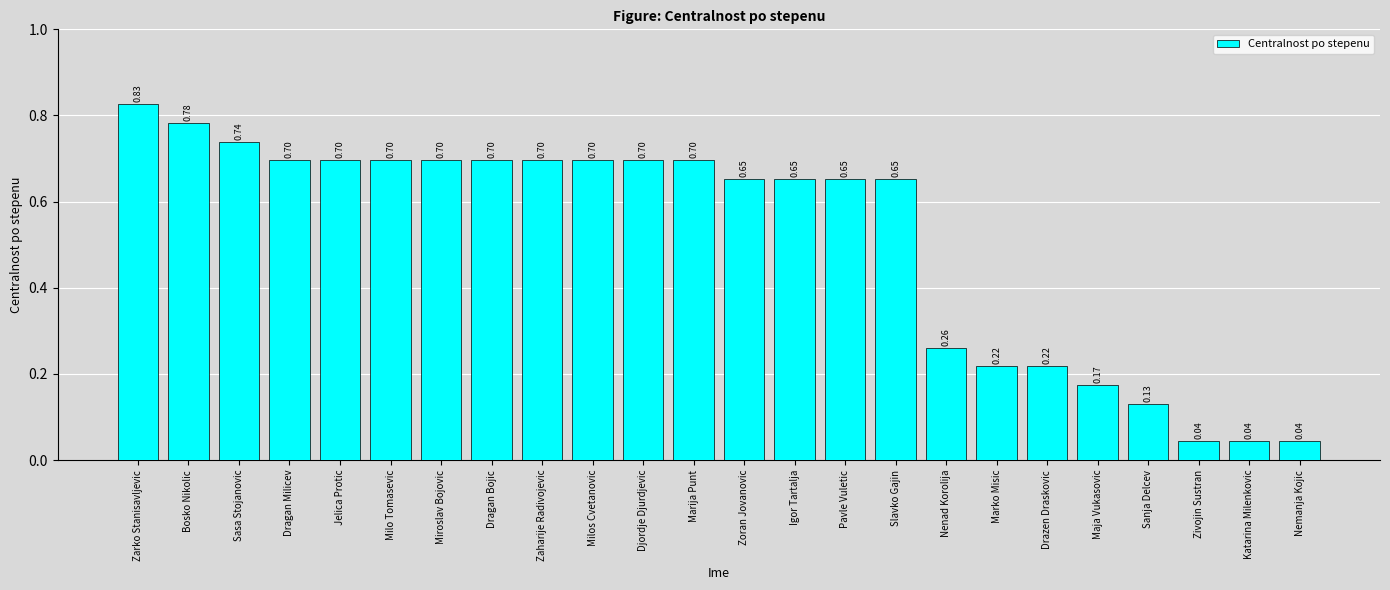

What is the sum of all values?

12.3